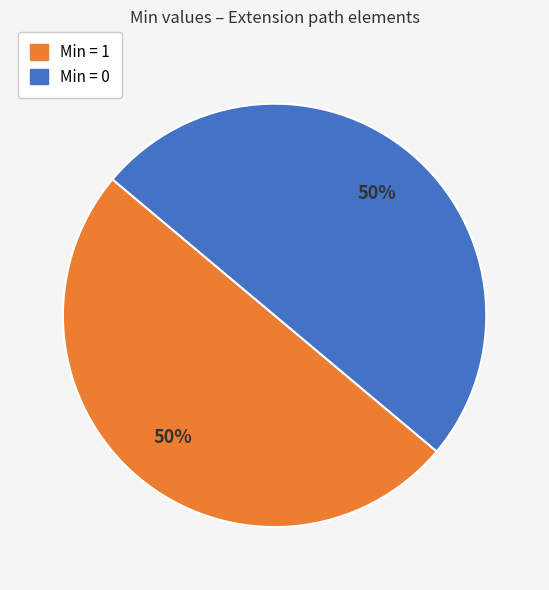

To the nearest percent, what is the average slice percentage?

50%